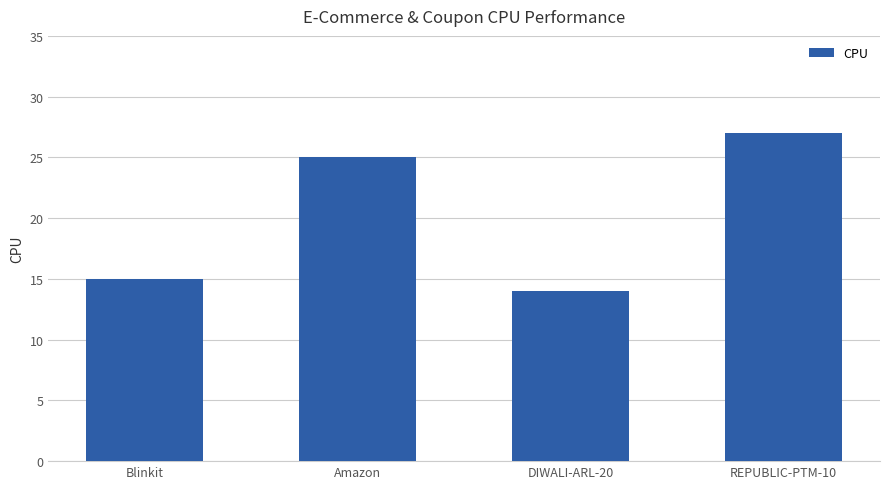

What is the value of the 4th bar from the left?

27